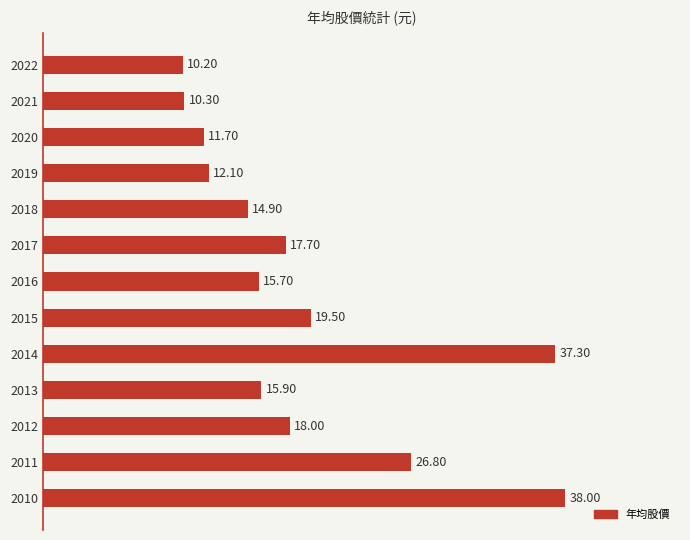

Approximately how many times larger is the value at 2014 compared to 2021?

3.6